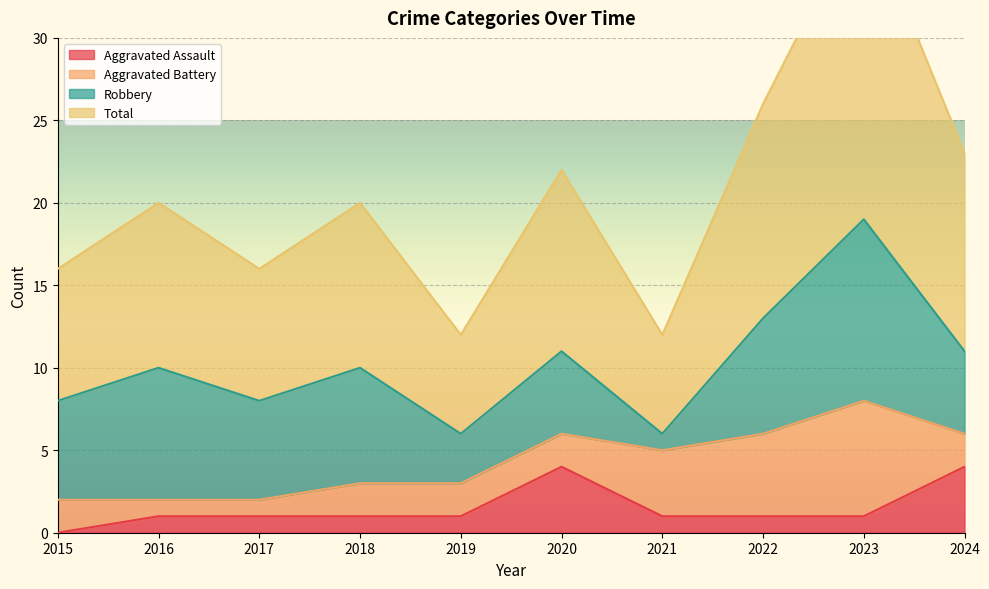

True or false: Total and Aggravated Assault intersect in this chart.

False